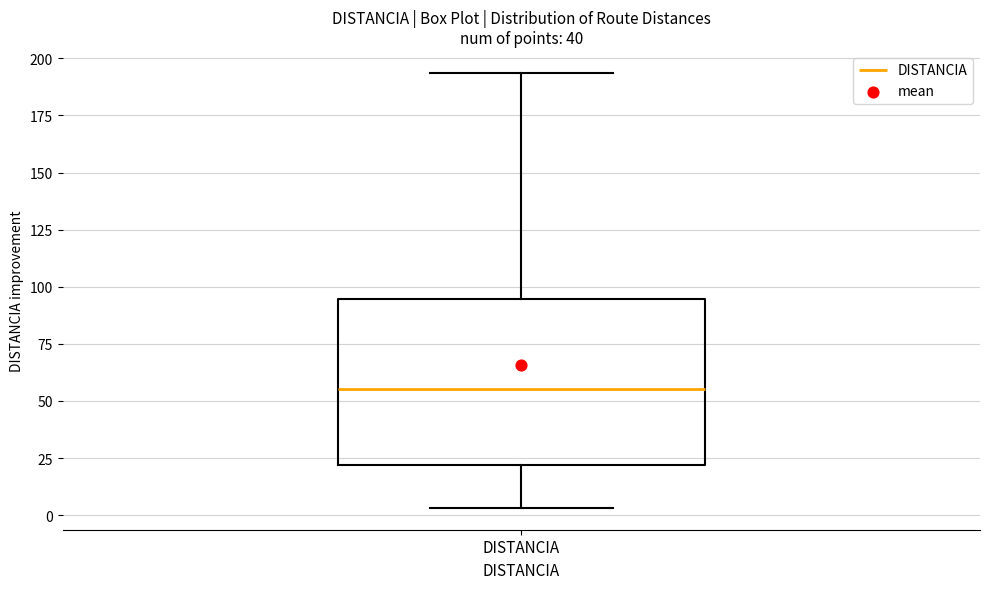

Where does the median line of the box for DISTANCIA sit on the y-axis? The values are not printed on the chart, so give them approximately, as read against the axis.

55